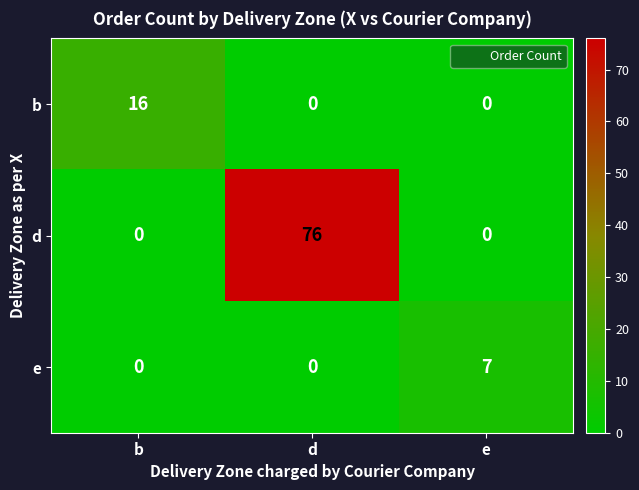

At how many categories does at least one series exceed 4?

3